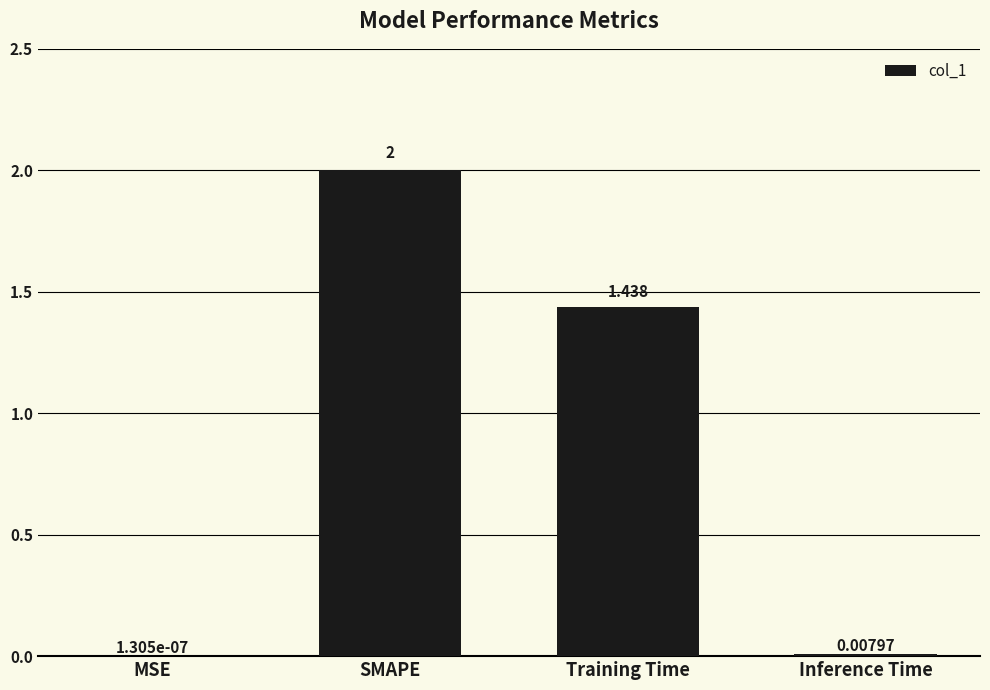

At which label does the data first exceed 1?

SMAPE